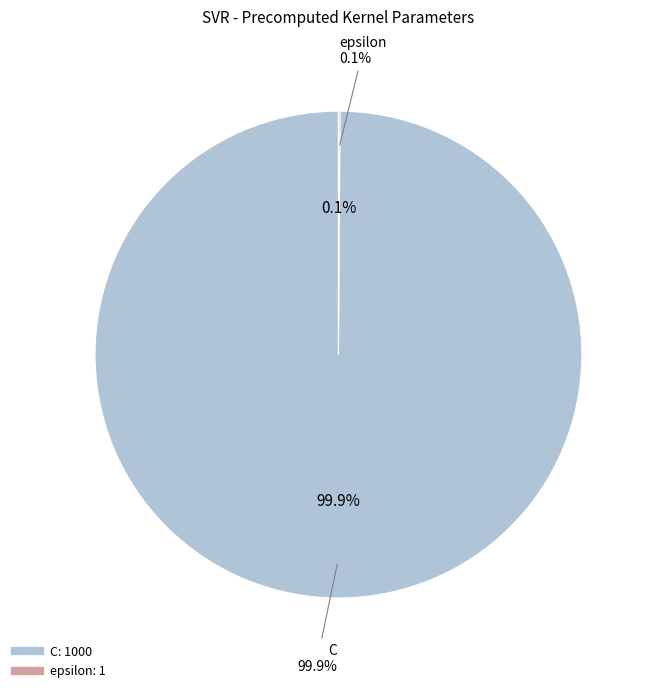

To the nearest percent, what is the combined percentage of C and epsilon?

100%